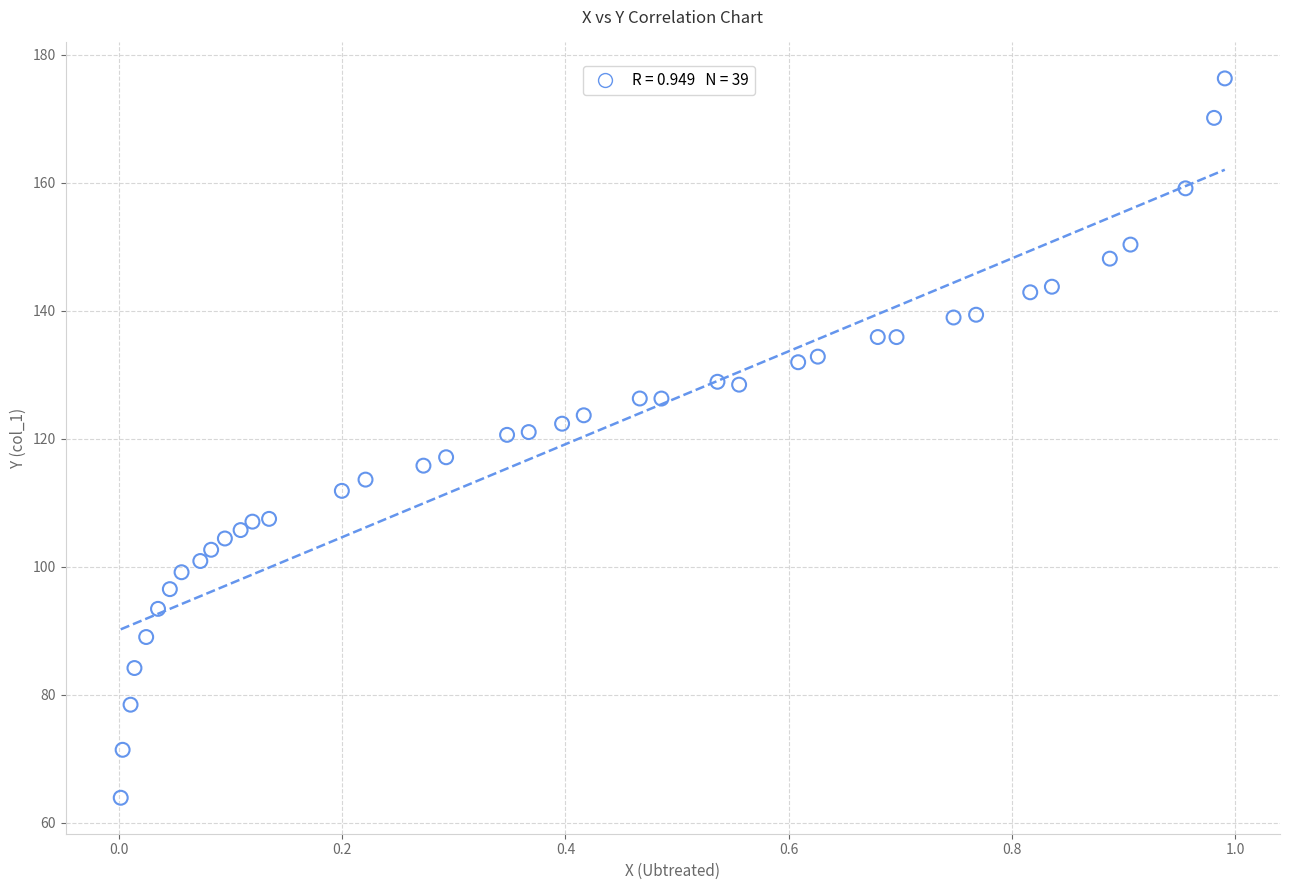

What is the range of X values (max minus min)?

1.0